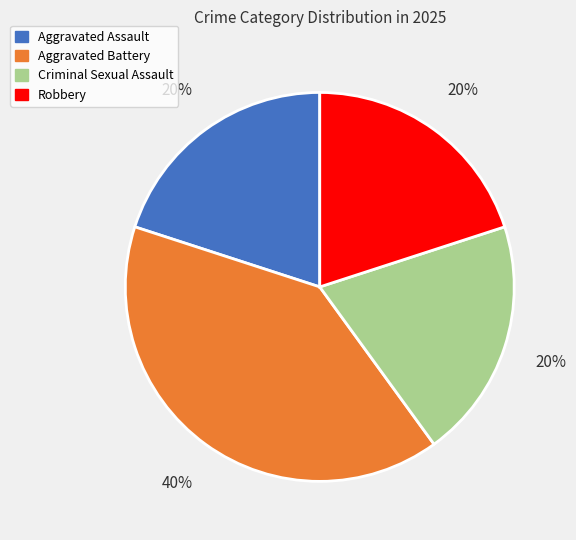

Which slice is the largest?

Aggravated Battery